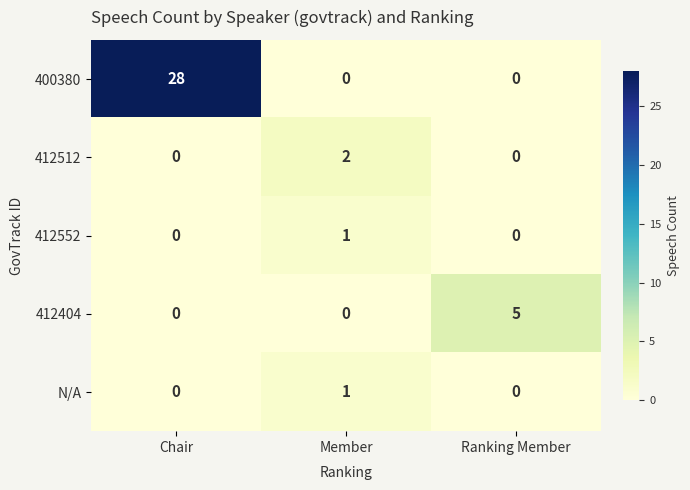

The value of N/A at Ranking Member is 0. True or false?

True